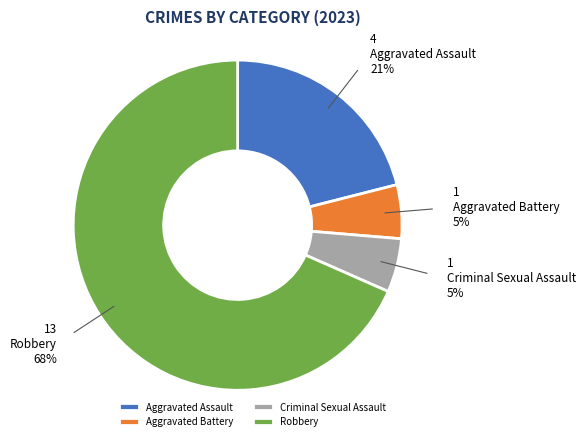

To the nearest percent, what is the average slice percentage?

25%